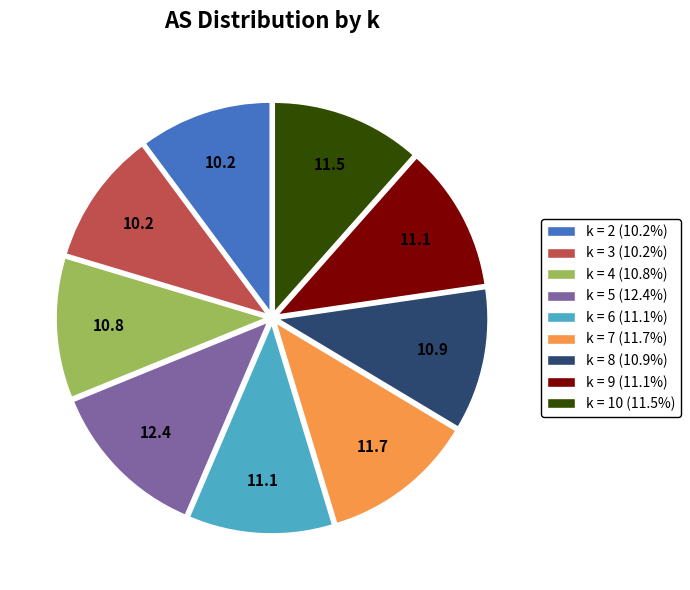

The k = 8 slice represents 11% of the pie. True or false?

True